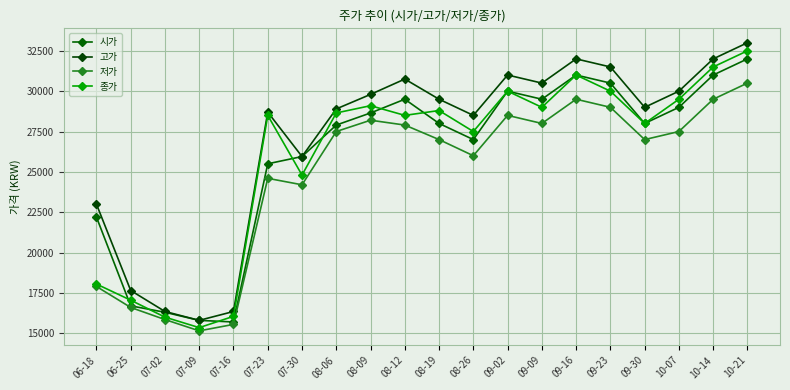

What is the spread (max minus min) of values at 10-21?

2500